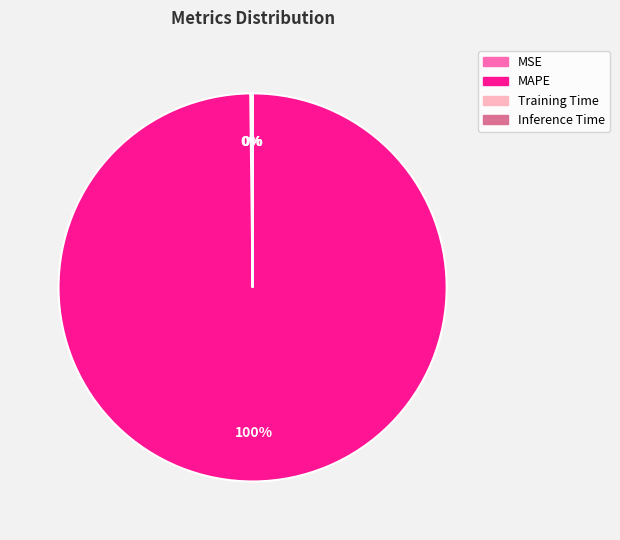

To the nearest percent, what is the difference between the largest and smallest slice percentages?

100%